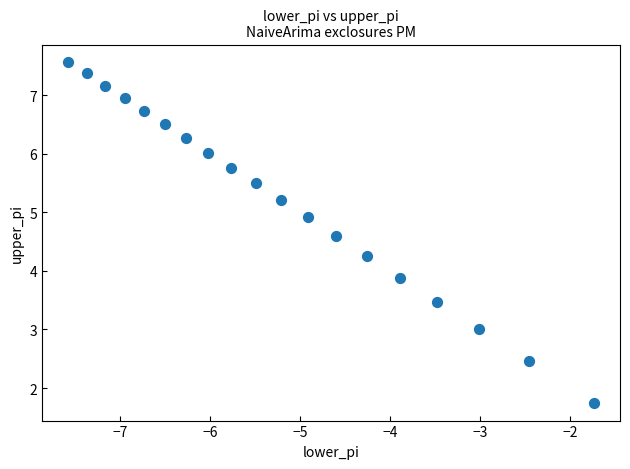

What Y value in the scatter plot is closest to 4?

3.9